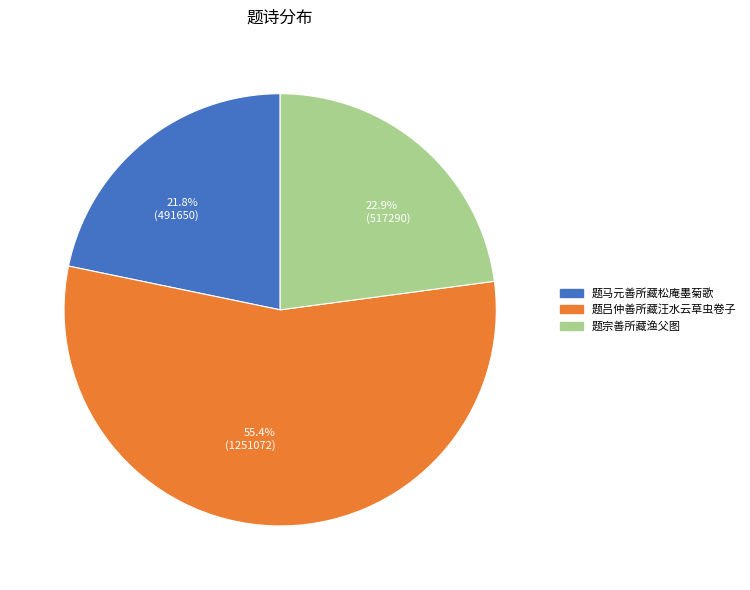

Combined, do 55.4% (1251072) and 21.8% (491650) account for over 50%?

Yes